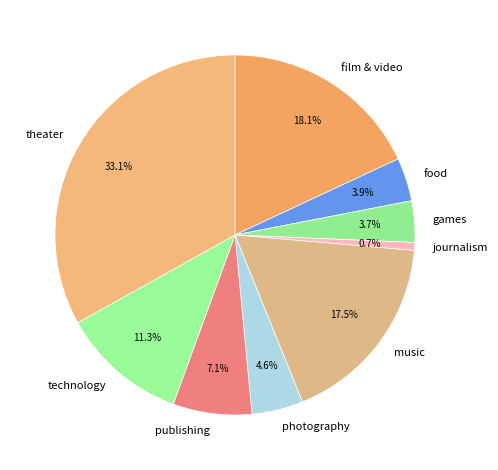

Which slice is the smallest?

journalism